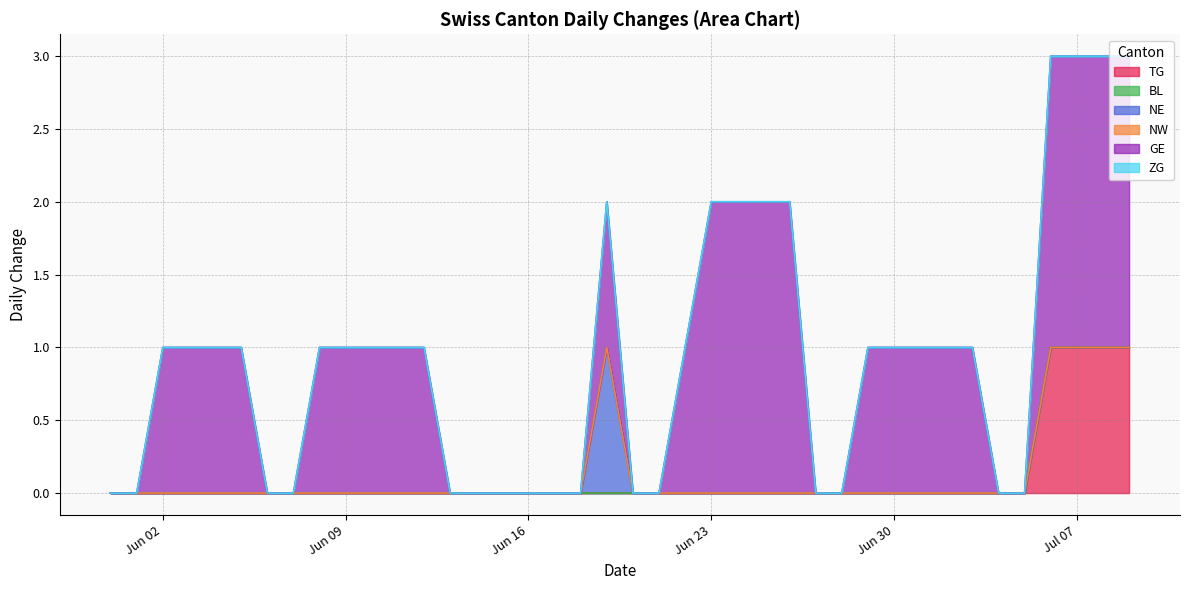

The NW series shows 0 at 2020-06-05. True or false?

True